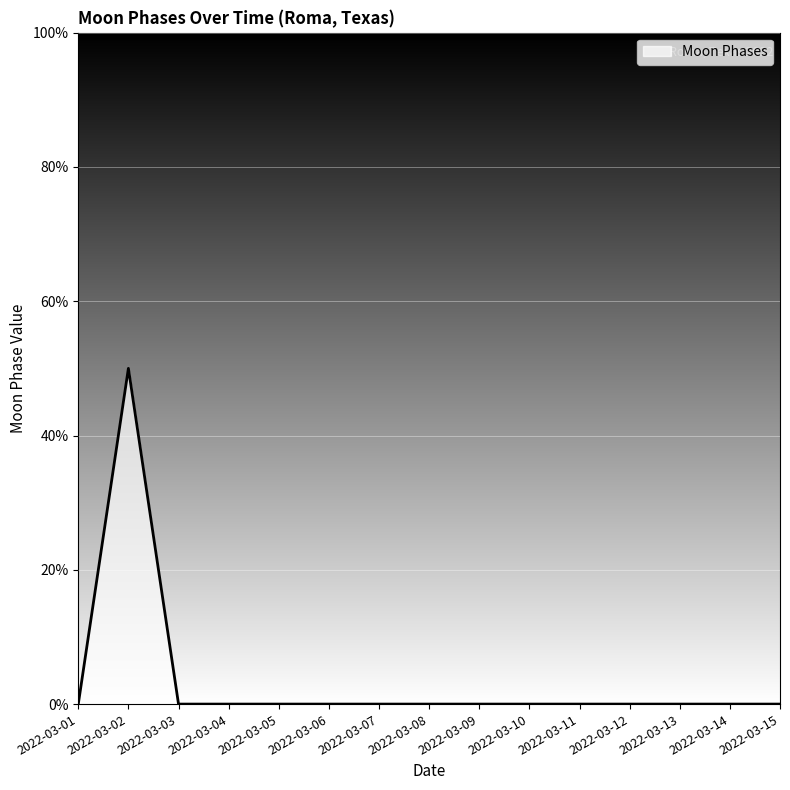

Is this an area chart (filled region under the line)?

Yes